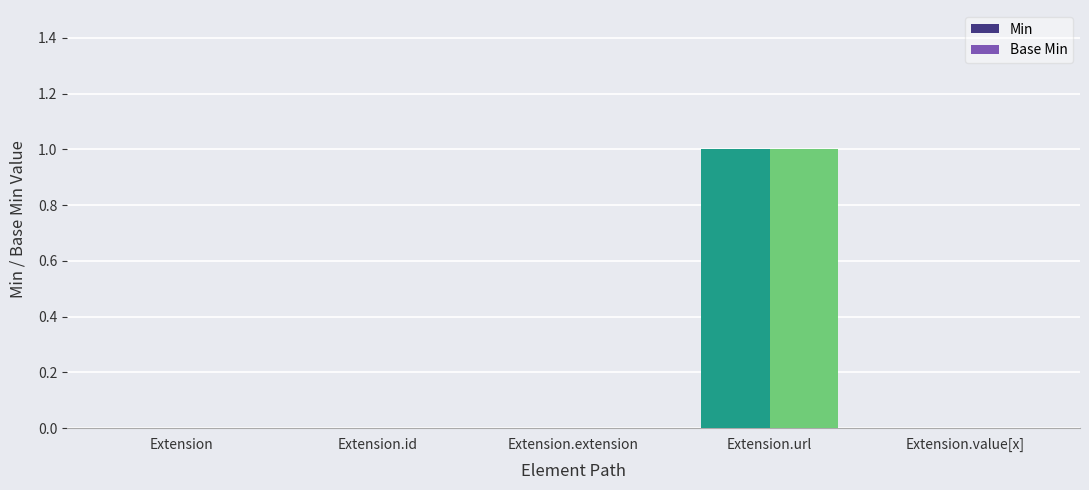

True or false: Min has a value of 0 at Extension.

True